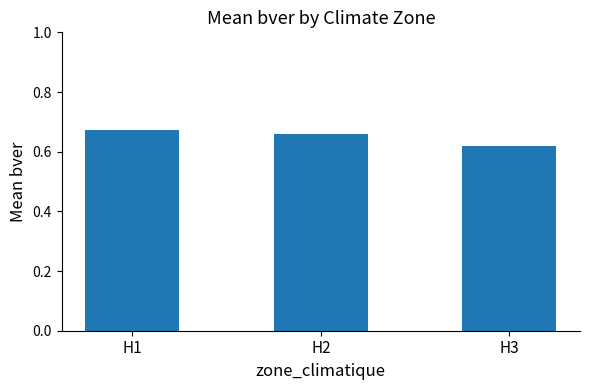

What is the sum of all values?

2.0